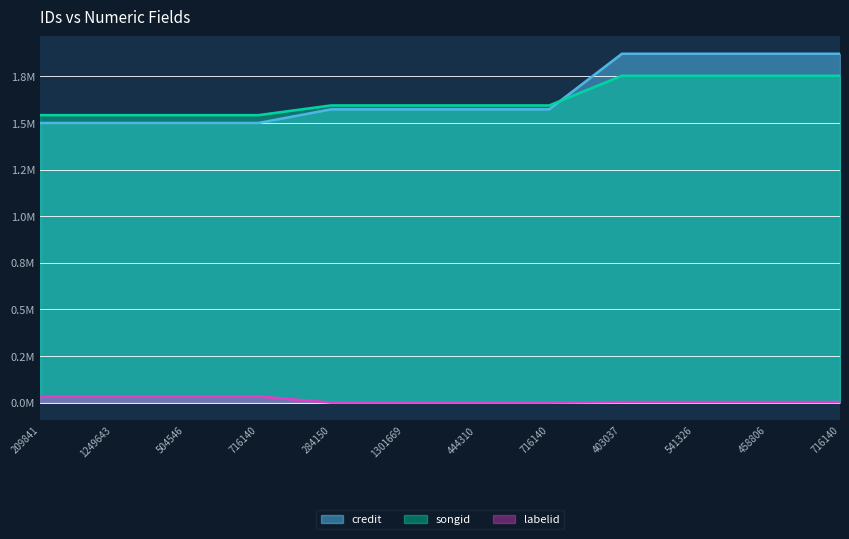

The credit series shows 772441 at 209841. True or false?

False